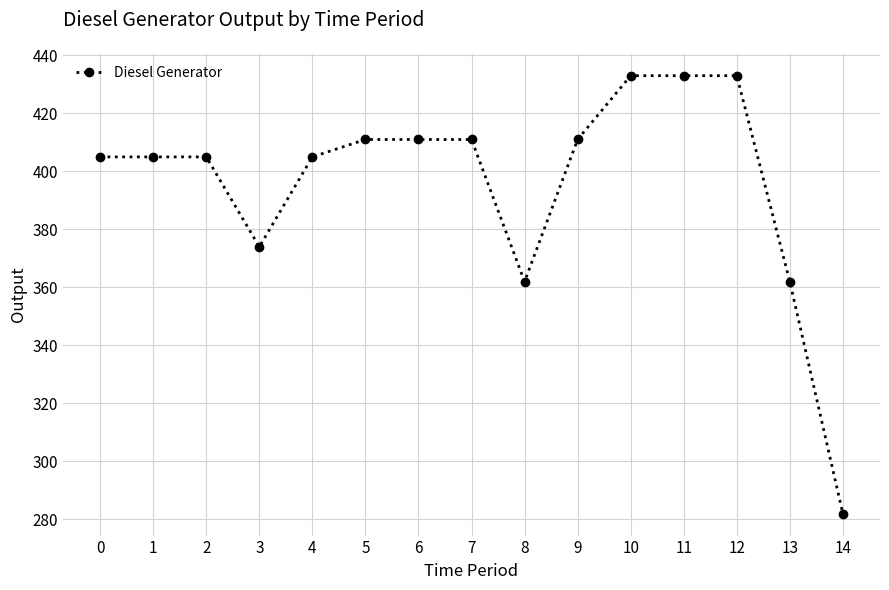

The chart shows a value of 583 at 10. True or false?

False